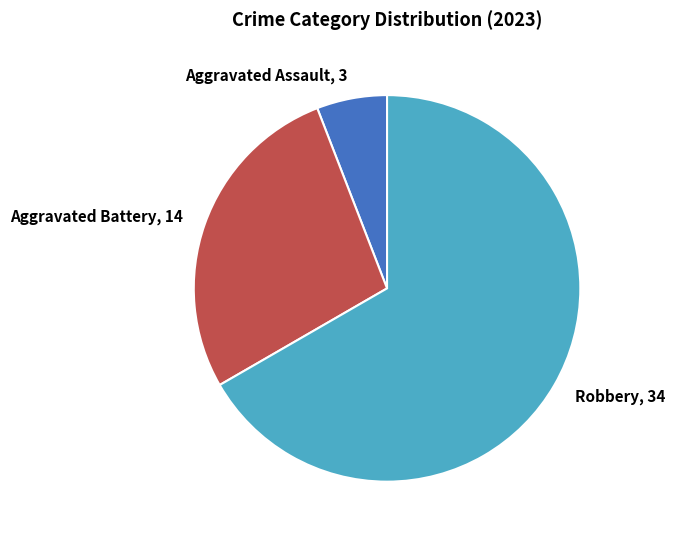

Combined, do Robbery, 34 and Aggravated Assault, 3 account for over 50%?

Yes